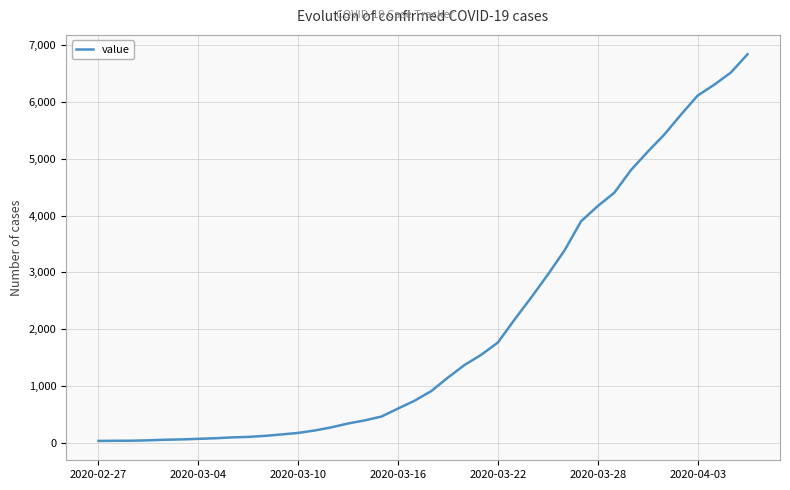

What is the maximum value shown in the chart?

6833